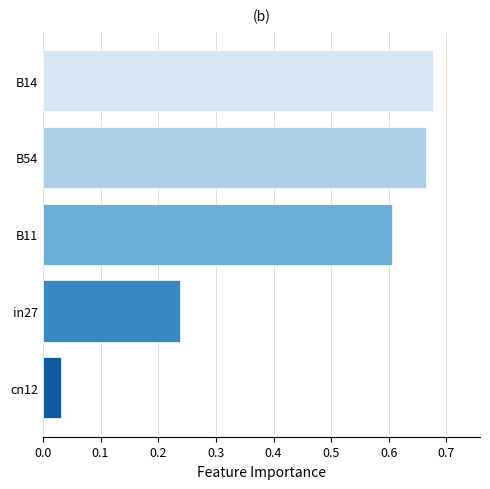

True or false: the data shows 1.0 at B14.

False